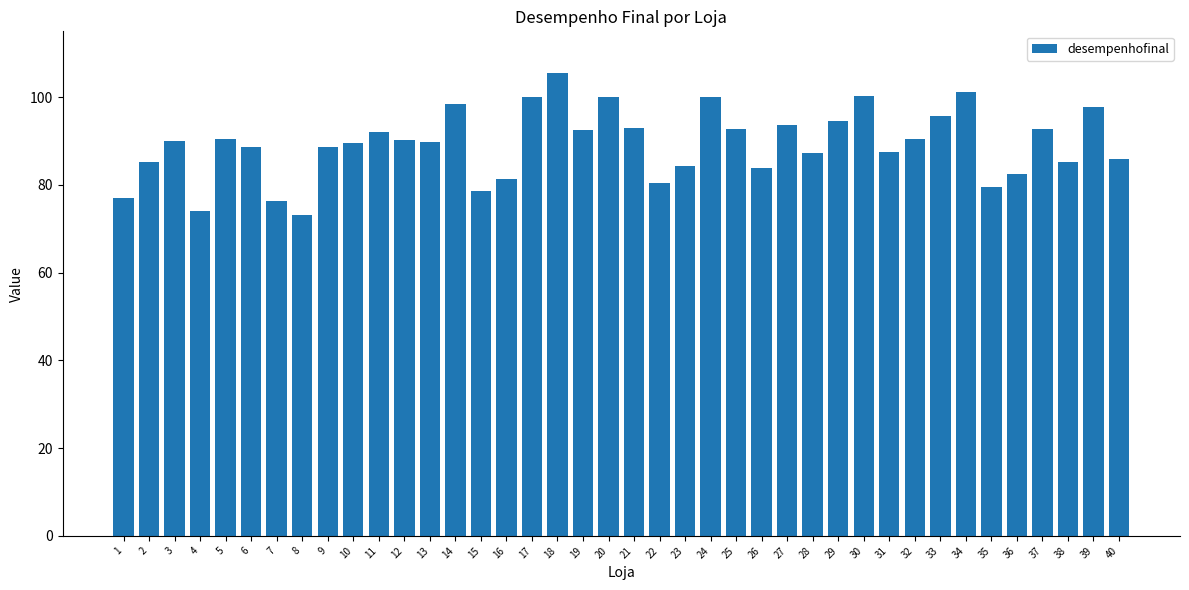

What is the change in value from 6 to 19?

+3.9